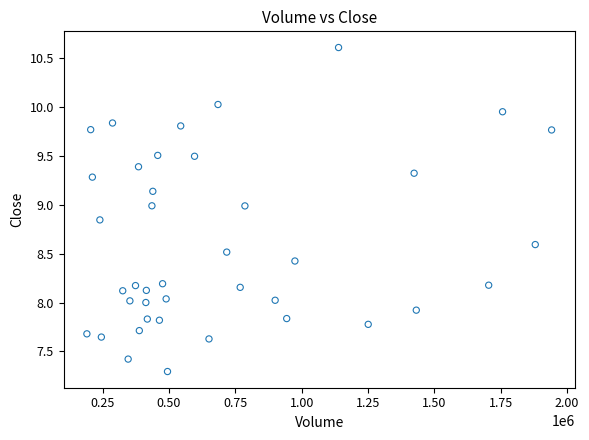

What is the range of Y values (max minus min)?

3.3